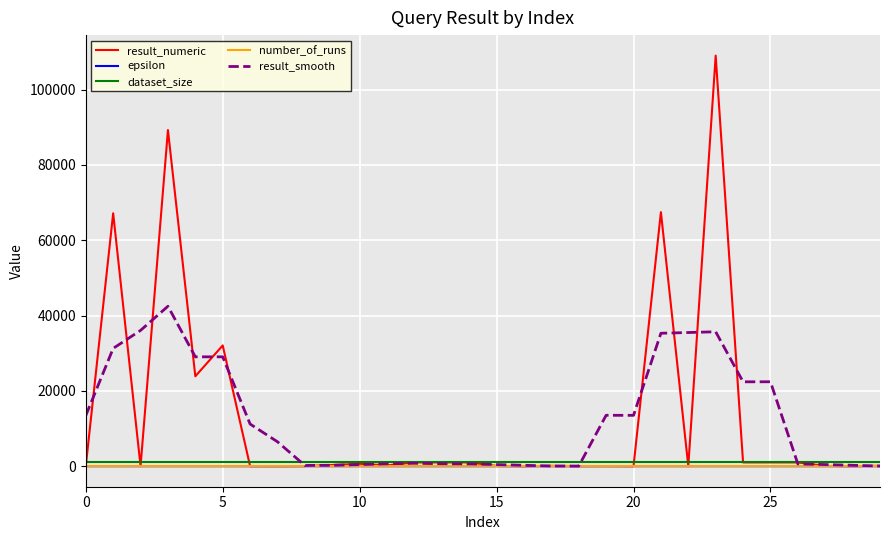

What is the maximum value shown in the chart?

109005.6